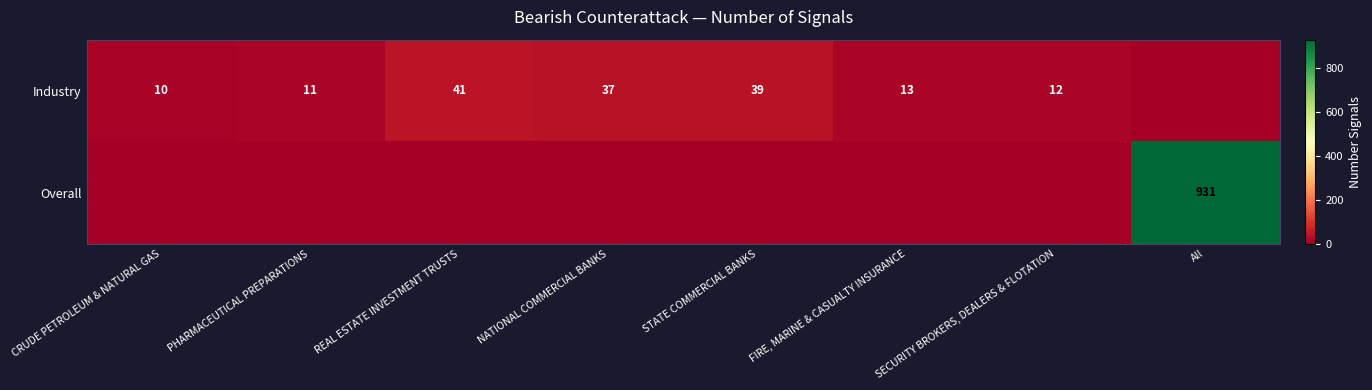

What is the difference between the highest and lowest values at All?

931